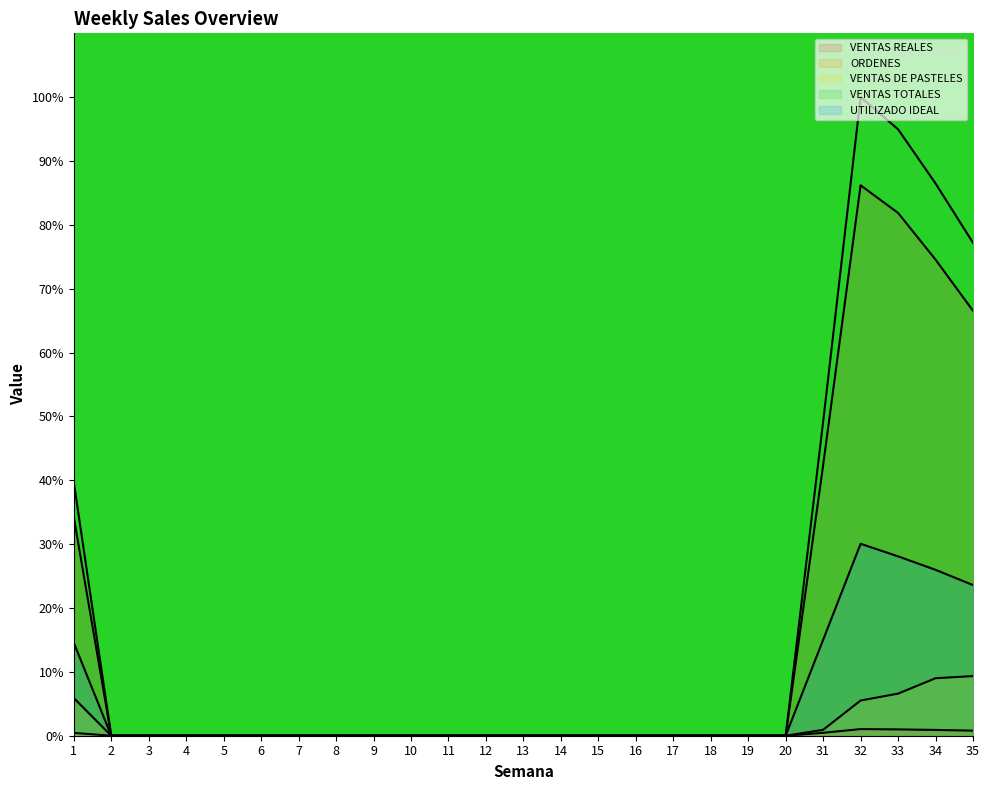

Where is UTILIZADO IDEAL nearest to the value 15?

31